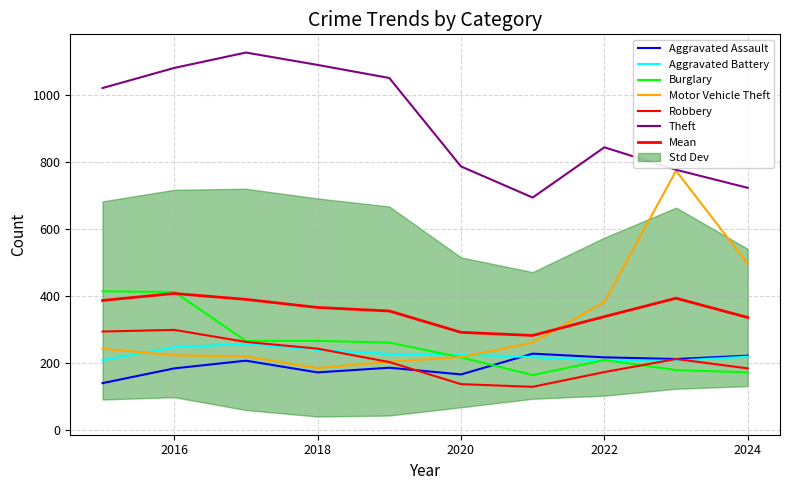

What is the value of the Motor Vehicle Theft point at the 6th from the left?

219